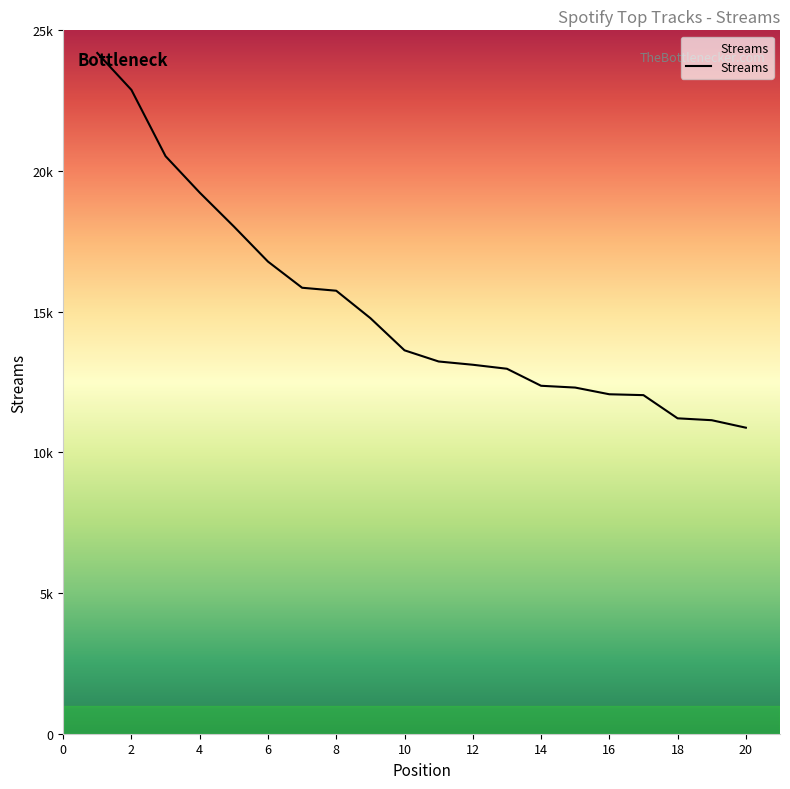

Does the chart display data point markers on the line(s)?

No